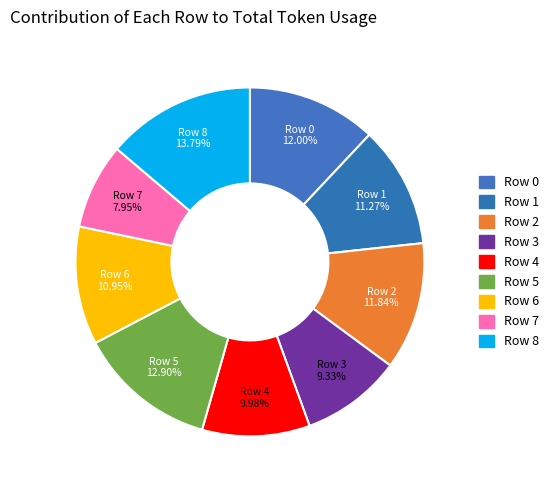

How many segments does this pie chart have?

9